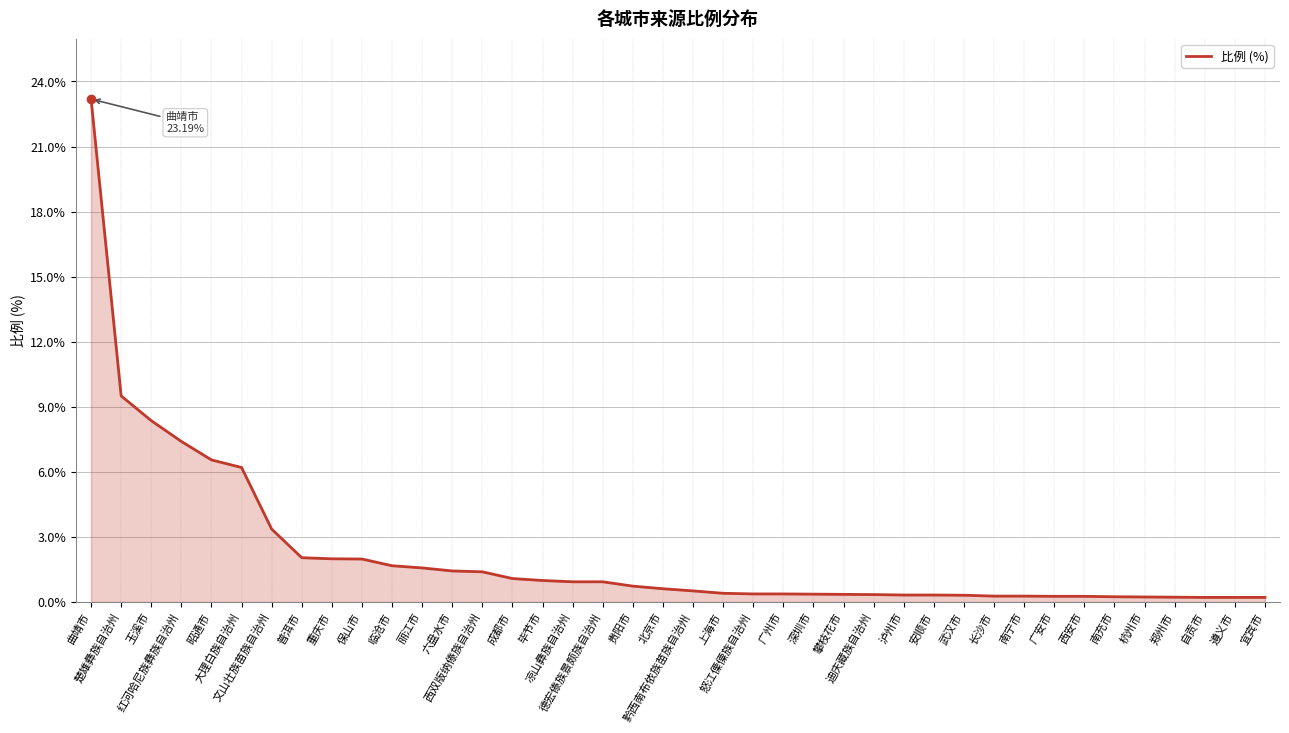

What is the greatest value displayed?

23.2